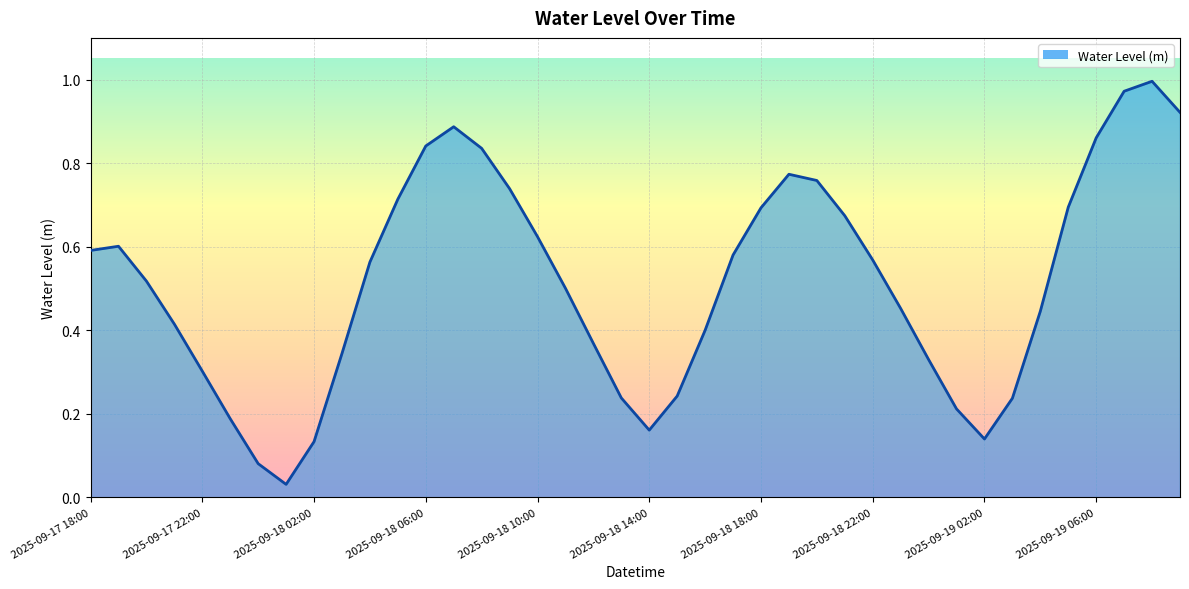

Which category has the highest value across all series?

2025-09-19 08:00